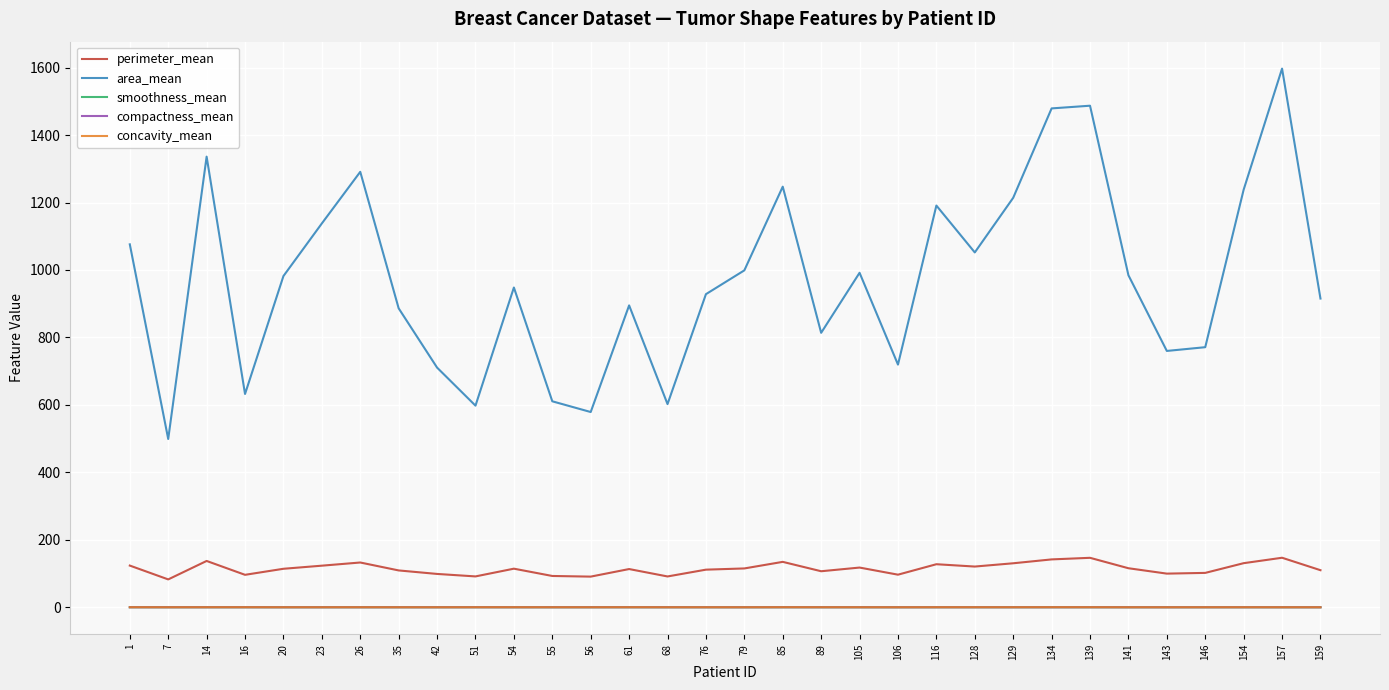

The value of area_mean at 54 is 948.0. True or false?

True